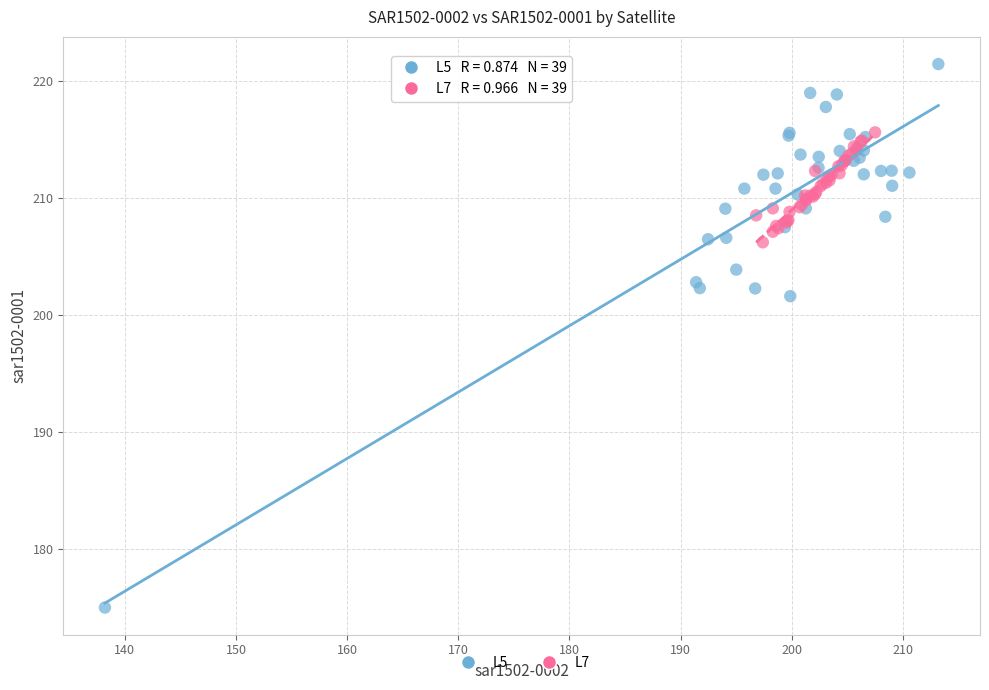

Which series has the largest Y range (max minus min)?

L5